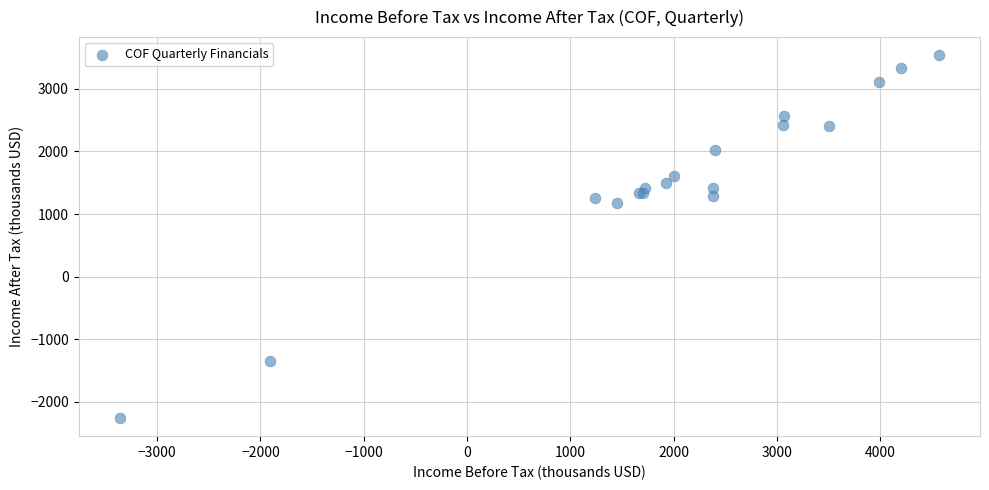

What Y value in the scatter plot is closest to 640?

1178